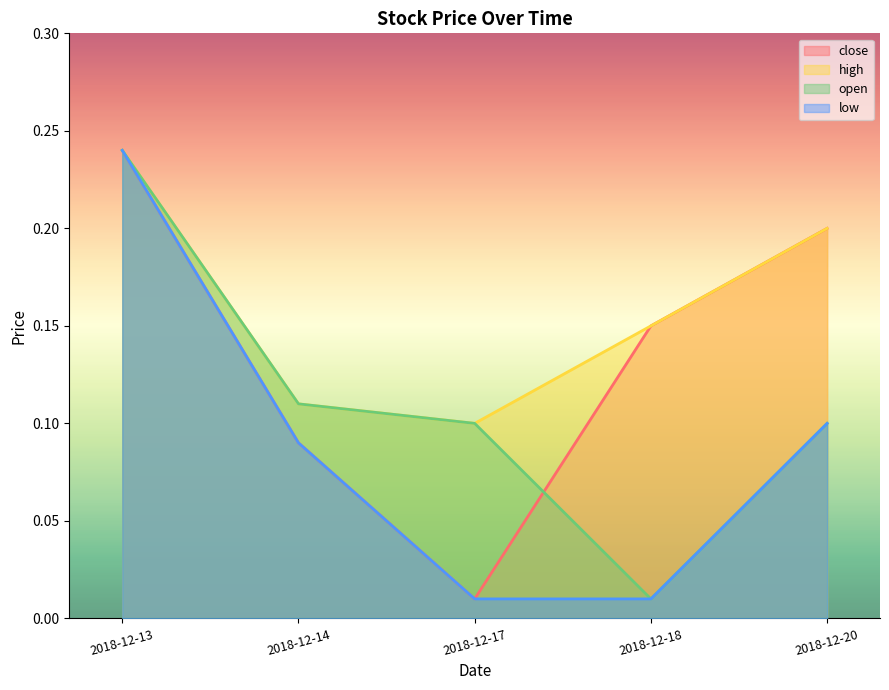

Reading left to right, list all the values displayed in this chart.

close: 2018-12-13=0.2	2018-12-14=0.1	2018-12-17=0.0	2018-12-18=0.1	2018-12-20=0.2
high: 2018-12-13=0.2	2018-12-14=0.1	2018-12-17=0.1	2018-12-18=0.1	2018-12-20=0.2
open: 2018-12-13=0.2	2018-12-14=0.1	2018-12-17=0.1	2018-12-18=0.0	2018-12-20=0.1
low: 2018-12-13=0.2	2018-12-14=0.1	2018-12-17=0.0	2018-12-18=0.0	2018-12-20=0.1